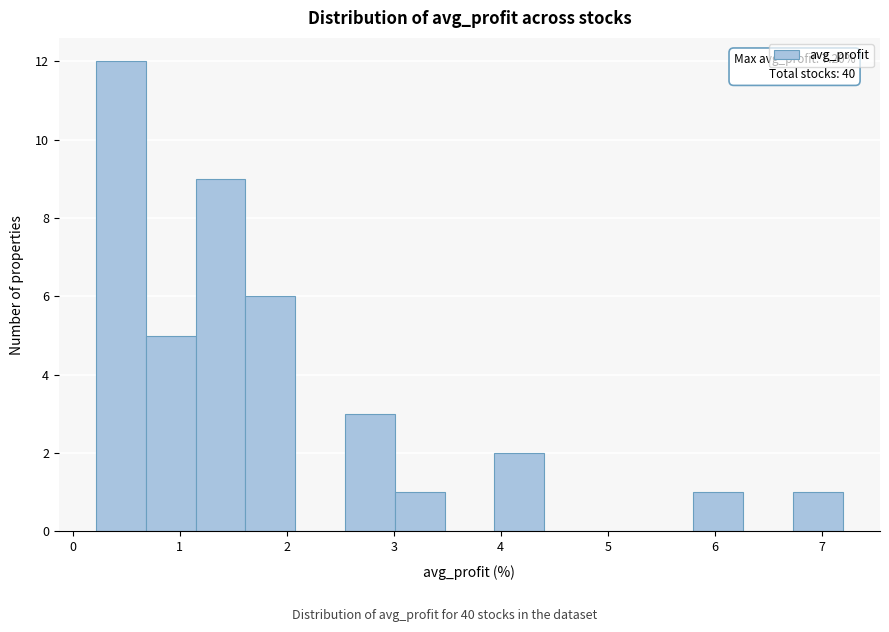

Which range on the x-axis has the tallest bar?

0.2 to 0.7